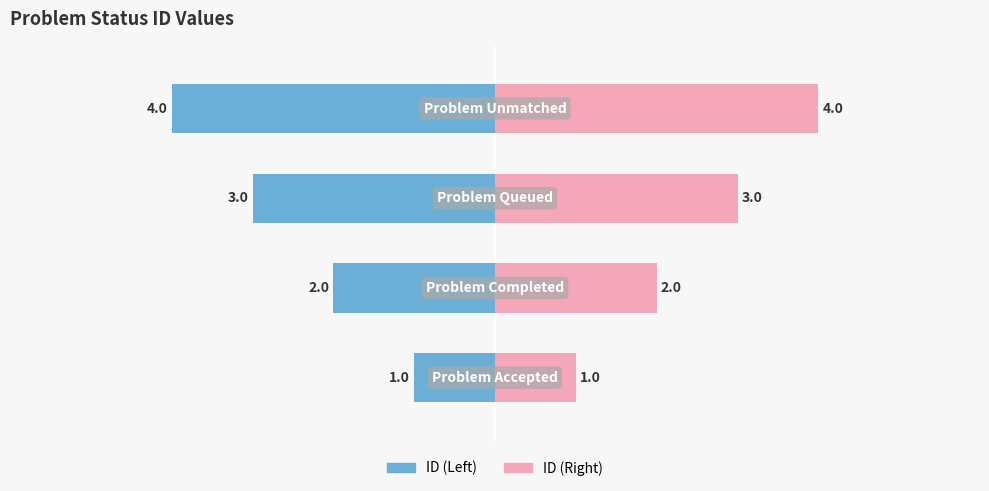

The value of ID (Right) at 3 is 1. True or false?

False